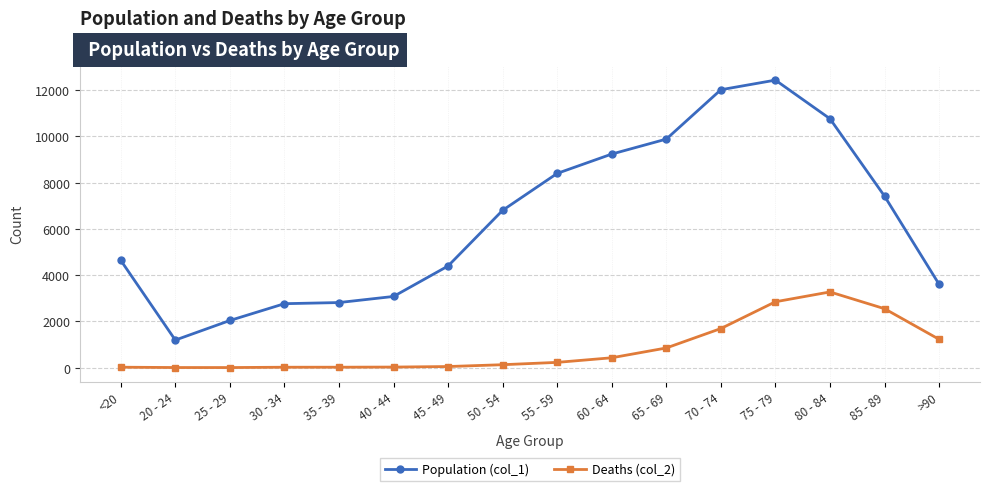

Which series has the largest range (max minus min)?

Population (col_1)